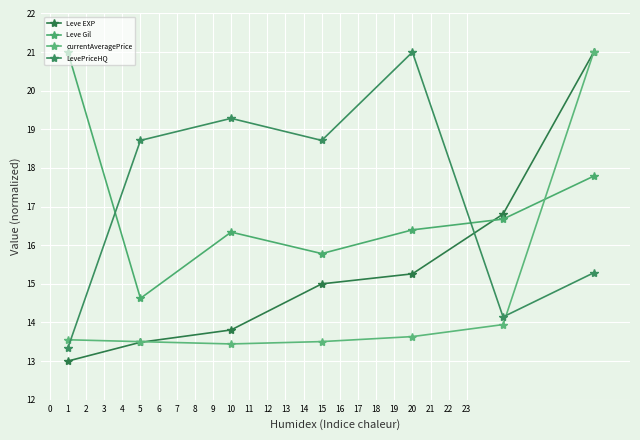

How many intersections are there between Leve Gil and LevePriceHQ?

2